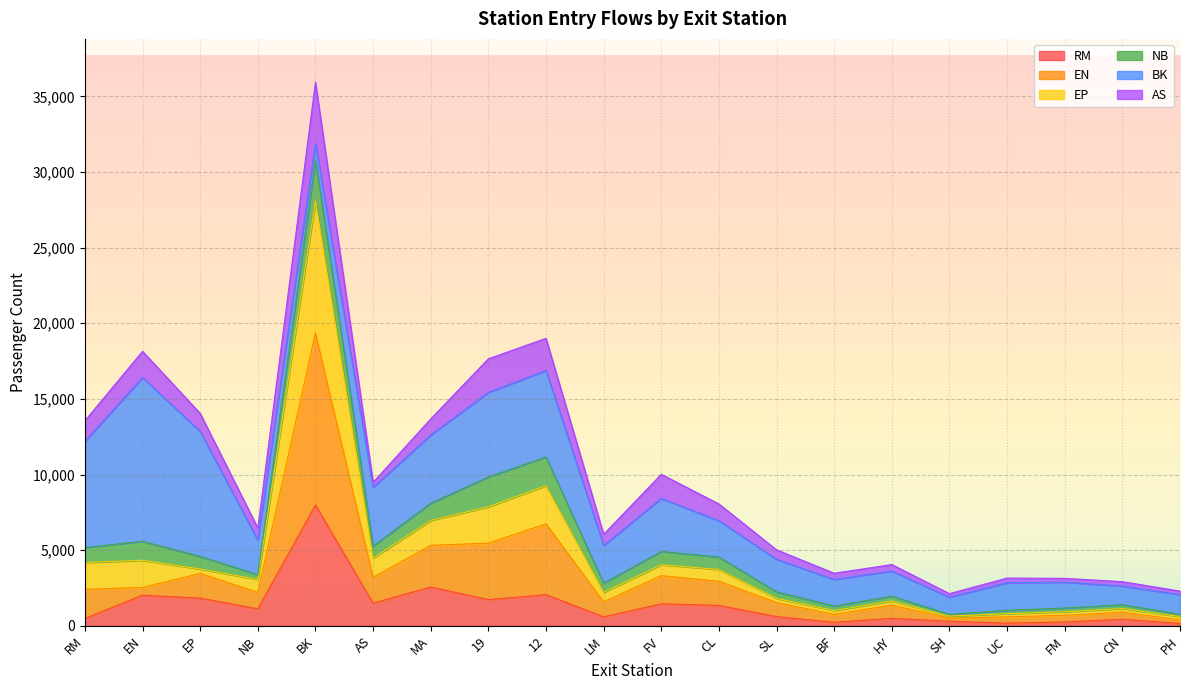

At which category is the sum across all series the highest?

BK